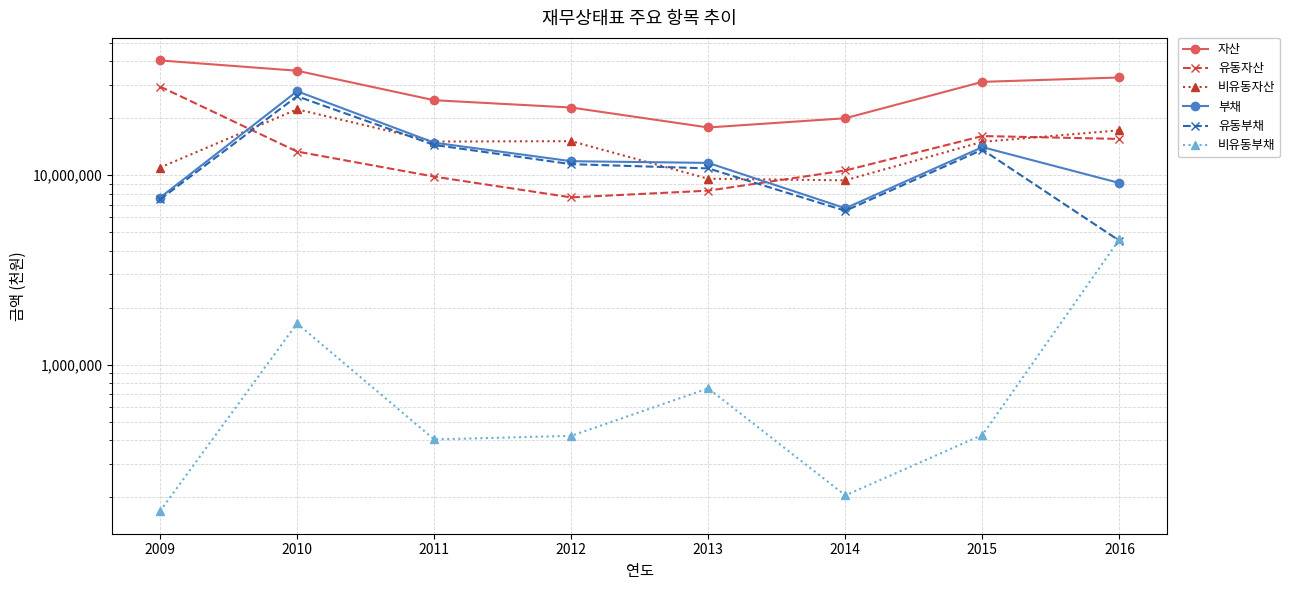

What is the difference between the highest and lowest values at 2010?

33988323